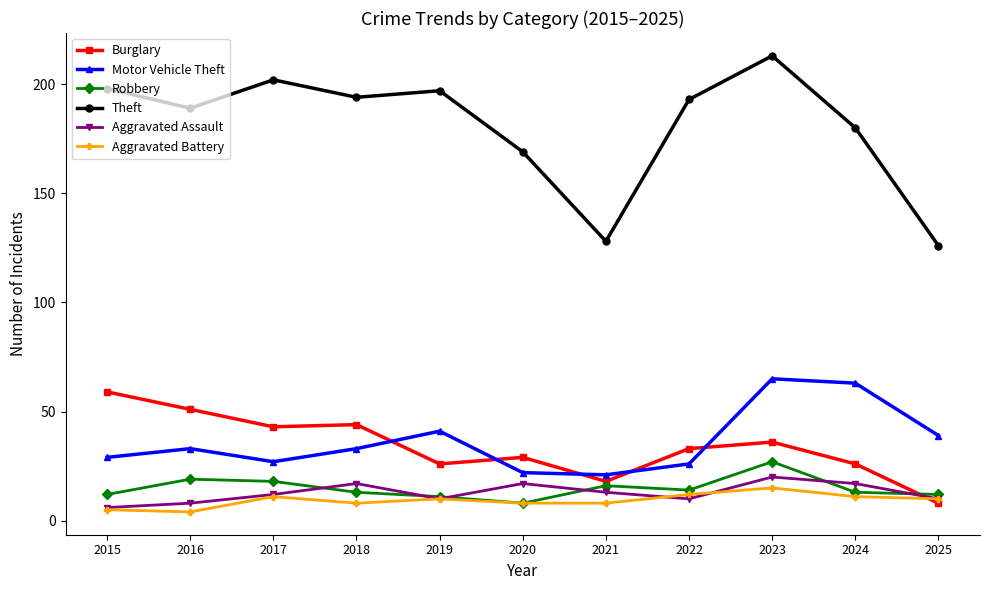

Which label corresponds to the largest value in the chart?

2023